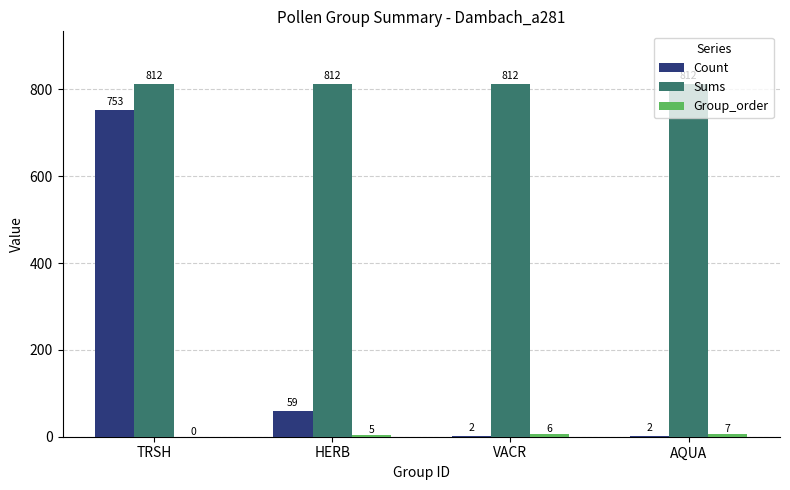

Where is Count nearest to the value 377?

HERB